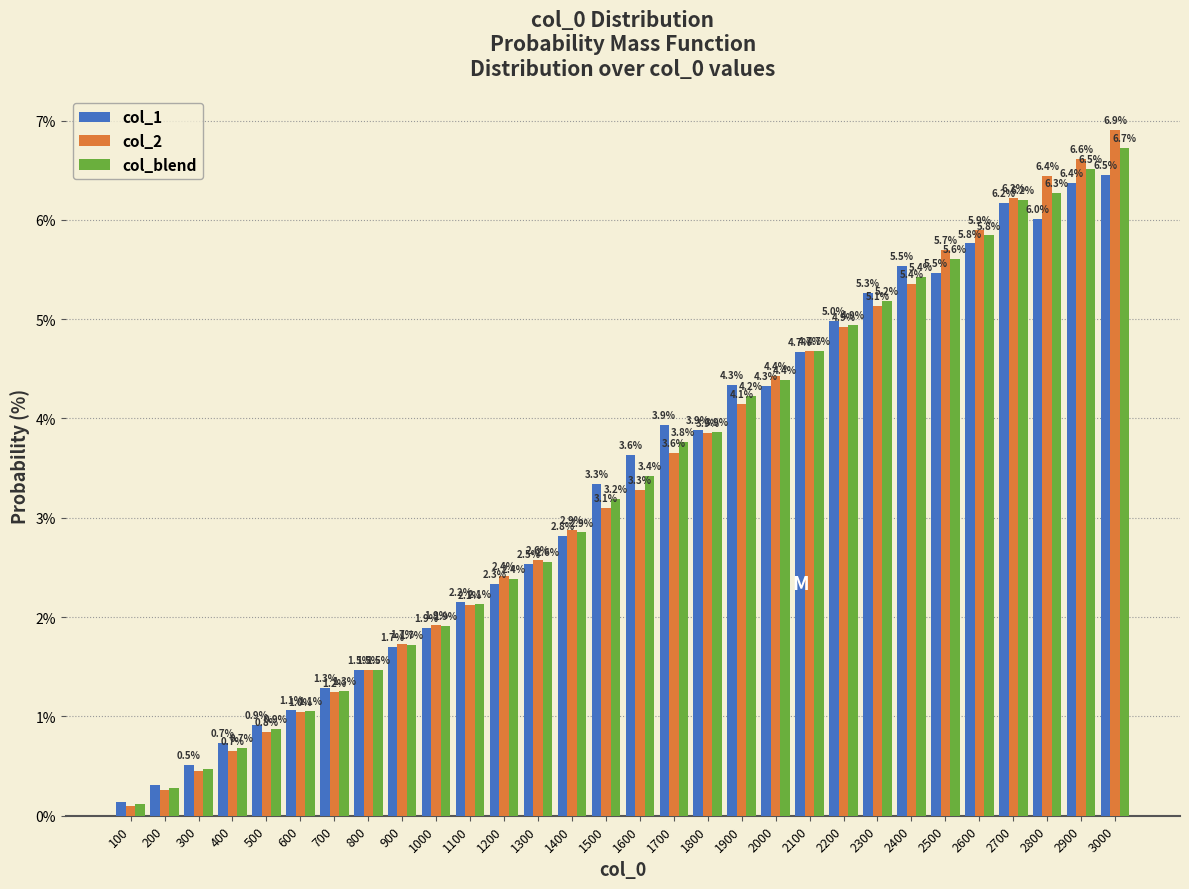

At which category does the chart reach its minimum across all series?

100